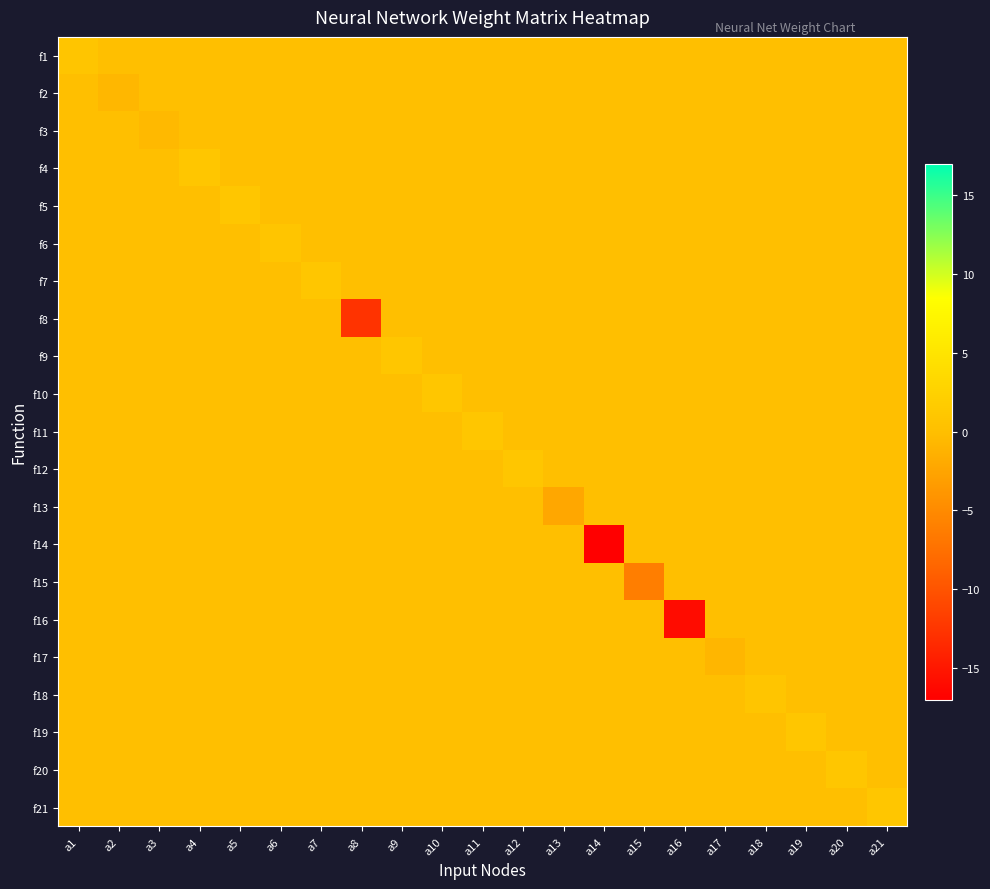

Reading left to right, list all the values displayed in this chart.

f1: a1=0.9	a2=0.0	a3=0.0	a4=0.0	a5=0.0	a6=0.0	a7=0.0	a8=0.0	a9=0.0	a10=0.0	a11=0.0	a12=0.0	a13=0.0	a14=0.0	a15=0.0	a16=0.0	a17=0.0	a18=0.0	a19=0.0	a20=0.0	a21=0.0
f2: a1=0.0	a2=-0.7	a3=0.0	a4=0.0	a5=0.0	a6=0.0	a7=0.0	a8=0.0	a9=0.0	a10=0.0	a11=0.0	a12=0.0	a13=0.0	a14=0.0	a15=0.0	a16=0.0	a17=0.0	a18=0.0	a19=0.0	a20=0.0	a21=0.0
f3: a1=0.0	a2=0.0	a3=-0.5	a4=0.0	a5=0.0	a6=0.0	a7=0.0	a8=0.0	a9=0.0	a10=0.0	a11=0.0	a12=0.0	a13=0.0	a14=0.0	a15=0.0	a16=0.0	a17=0.0	a18=0.0	a19=0.0	a20=0.0	a21=0.0
f4: a1=0.0	a2=0.0	a3=0.0	a4=1.0	a5=0.0	a6=0.0	a7=0.0	a8=0.0	a9=0.0	a10=0.0	a11=0.0	a12=0.0	a13=0.0	a14=0.0	a15=0.0	a16=0.0	a17=0.0	a18=0.0	a19=0.0	a20=0.0	a21=0.0
f5: a1=0.0	a2=0.0	a3=0.0	a4=0.0	a5=1.0	a6=0.0	a7=0.0	a8=0.0	a9=0.0	a10=0.0	a11=0.0	a12=0.0	a13=0.0	a14=0.0	a15=0.0	a16=0.0	a17=0.0	a18=0.0	a19=0.0	a20=0.0	a21=0.0
f6: a1=0.0	a2=0.0	a3=0.0	a4=0.0	a5=0.0	a6=0.9	a7=0.0	a8=0.0	a9=0.0	a10=0.0	a11=0.0	a12=0.0	a13=0.0	a14=0.0	a15=0.0	a16=0.0	a17=0.0	a18=0.0	a19=0.0	a20=0.0	a21=0.0
f7: a1=0.0	a2=0.0	a3=0.0	a4=0.0	a5=0.0	a6=0.0	a7=1.0	a8=0.0	a9=0.0	a10=0.0	a11=0.0	a12=0.0	a13=0.0	a14=0.0	a15=0.0	a16=0.0	a17=0.0	a18=0.0	a19=0.0	a20=0.0	a21=0.0
f8: a1=0.0	a2=0.0	a3=0.0	a4=0.0	a5=0.0	a6=0.0	a7=0.0	a8=-12.7	a9=0.0	a10=0.0	a11=0.0	a12=0.0	a13=0.0	a14=0.0	a15=0.0	a16=0.0	a17=0.0	a18=0.0	a19=0.0	a20=0.0	a21=0.0
f9: a1=0.0	a2=0.0	a3=0.0	a4=0.0	a5=0.0	a6=0.0	a7=0.0	a8=0.0	a9=1.0	a10=0.0	a11=0.0	a12=0.0	a13=0.0	a14=0.0	a15=0.0	a16=0.0	a17=0.0	a18=0.0	a19=0.0	a20=0.0	a21=0.0
f10: a1=0.0	a2=0.0	a3=0.0	a4=0.0	a5=0.0	a6=0.0	a7=0.0	a8=0.0	a9=0.0	a10=1.0	a11=0.0	a12=0.0	a13=0.0	a14=0.0	a15=0.0	a16=0.0	a17=0.0	a18=0.0	a19=0.0	a20=0.0	a21=0.0
f11: a1=0.0	a2=0.0	a3=0.0	a4=0.0	a5=0.0	a6=0.0	a7=0.0	a8=0.0	a9=0.0	a10=0.0	a11=1.0	a12=0.0	a13=0.0	a14=0.0	a15=0.0	a16=0.0	a17=0.0	a18=0.0	a19=0.0	a20=0.0	a21=0.0
f12: a1=0.0	a2=0.0	a3=0.0	a4=0.0	a5=0.0	a6=0.0	a7=0.0	a8=0.0	a9=0.0	a10=0.0	a11=0.0	a12=1.0	a13=0.0	a14=0.0	a15=0.0	a16=0.0	a17=0.0	a18=0.0	a19=0.0	a20=0.0	a21=0.0
f13: a1=0.0	a2=0.0	a3=0.0	a4=0.0	a5=0.0	a6=0.0	a7=0.0	a8=0.0	a9=0.0	a10=0.0	a11=0.0	a12=0.0	a13=-2.2	a14=0.0	a15=0.0	a16=0.0	a17=0.0	a18=0.0	a19=0.0	a20=0.0	a21=0.0
f14: a1=0.0	a2=0.0	a3=0.0	a4=0.0	a5=0.0	a6=0.0	a7=0.0	a8=0.0	a9=0.0	a10=0.0	a11=0.0	a12=0.0	a13=0.0	a14=-17.0	a15=0.0	a16=0.0	a17=0.0	a18=0.0	a19=0.0	a20=0.0	a21=0.0
f15: a1=0.0	a2=0.0	a3=0.0	a4=0.0	a5=0.0	a6=0.0	a7=0.0	a8=0.0	a9=0.0	a10=0.0	a11=0.0	a12=0.0	a13=0.0	a14=0.0	a15=-6.2	a16=0.0	a17=0.0	a18=0.0	a19=0.0	a20=0.0	a21=0.0
f16: a1=0.0	a2=0.0	a3=0.0	a4=0.0	a5=0.0	a6=0.0	a7=0.0	a8=0.0	a9=0.0	a10=0.0	a11=0.0	a12=0.0	a13=0.0	a14=0.0	a15=0.0	a16=-15.9	a17=0.0	a18=0.0	a19=0.0	a20=0.0	a21=0.0
f17: a1=0.0	a2=0.0	a3=0.0	a4=0.0	a5=0.0	a6=0.0	a7=0.0	a8=0.0	a9=0.0	a10=0.0	a11=0.0	a12=0.0	a13=0.0	a14=0.0	a15=0.0	a16=0.0	a17=-0.9	a18=0.0	a19=0.0	a20=0.0	a21=0.0
f18: a1=0.0	a2=0.0	a3=0.0	a4=0.0	a5=0.0	a6=0.0	a7=0.0	a8=0.0	a9=0.0	a10=0.0	a11=0.0	a12=0.0	a13=0.0	a14=0.0	a15=0.0	a16=0.0	a17=0.0	a18=0.9	a19=0.0	a20=0.0	a21=0.0
f19: a1=0.0	a2=0.0	a3=0.0	a4=0.0	a5=0.0	a6=0.0	a7=0.0	a8=0.0	a9=0.0	a10=0.0	a11=0.0	a12=0.0	a13=0.0	a14=0.0	a15=0.0	a16=0.0	a17=0.0	a18=0.0	a19=1.0	a20=0.0	a21=0.0
f20: a1=0.0	a2=0.0	a3=0.0	a4=0.0	a5=0.0	a6=0.0	a7=0.0	a8=0.0	a9=0.0	a10=0.0	a11=0.0	a12=0.0	a13=0.0	a14=0.0	a15=0.0	a16=0.0	a17=0.0	a18=0.0	a19=0.0	a20=1.0	a21=0.0
f21: a1=0.0	a2=0.0	a3=0.0	a4=0.0	a5=0.0	a6=0.0	a7=0.0	a8=0.0	a9=0.0	a10=0.0	a11=0.0	a12=0.0	a13=0.0	a14=0.0	a15=0.0	a16=0.0	a17=0.0	a18=0.0	a19=0.0	a20=0.0	a21=1.0